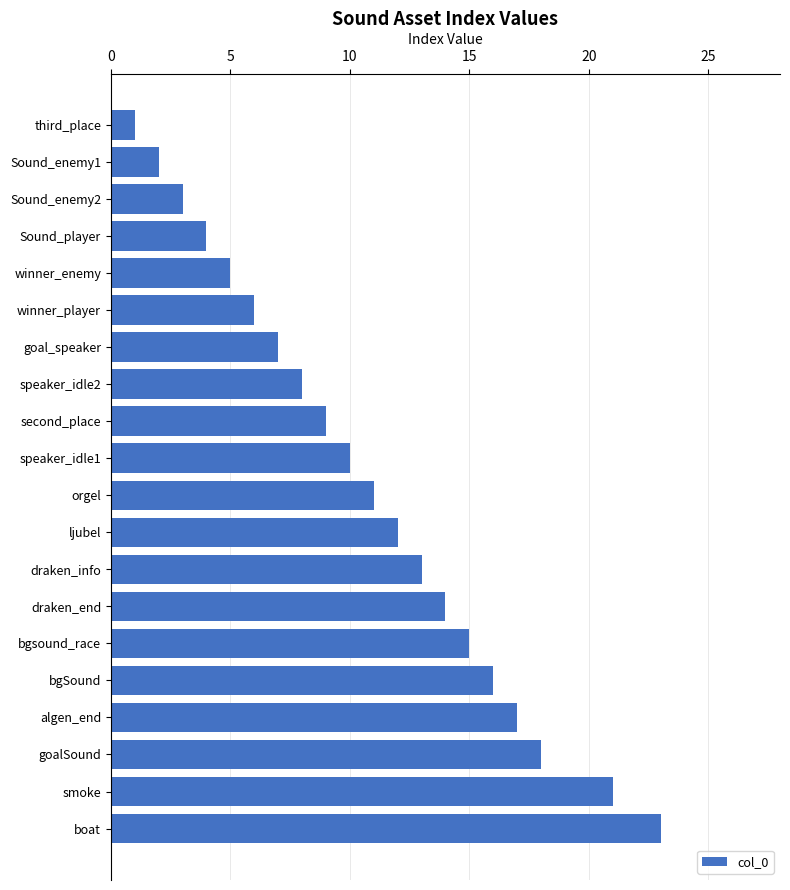

How many categories are shown in the chart?

20